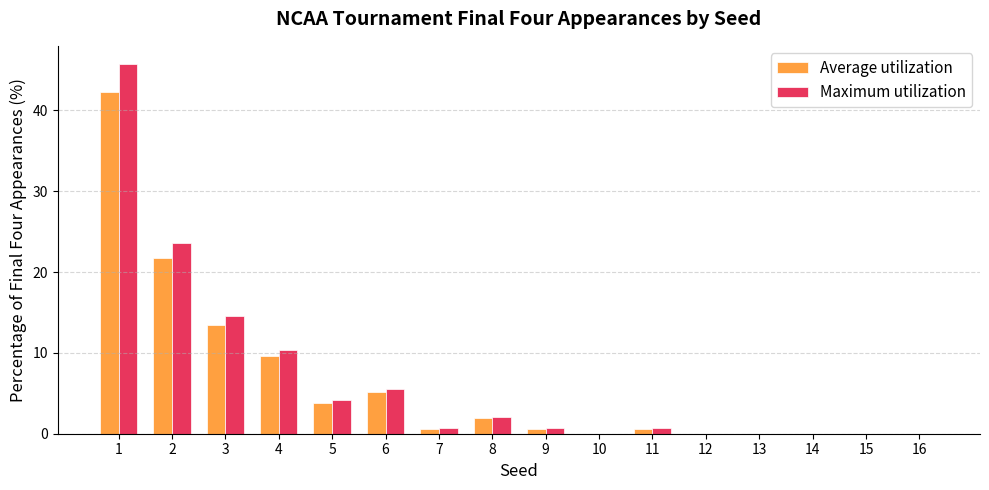

True or false: Maximum utilization has a value of -29.4 at 15.

False